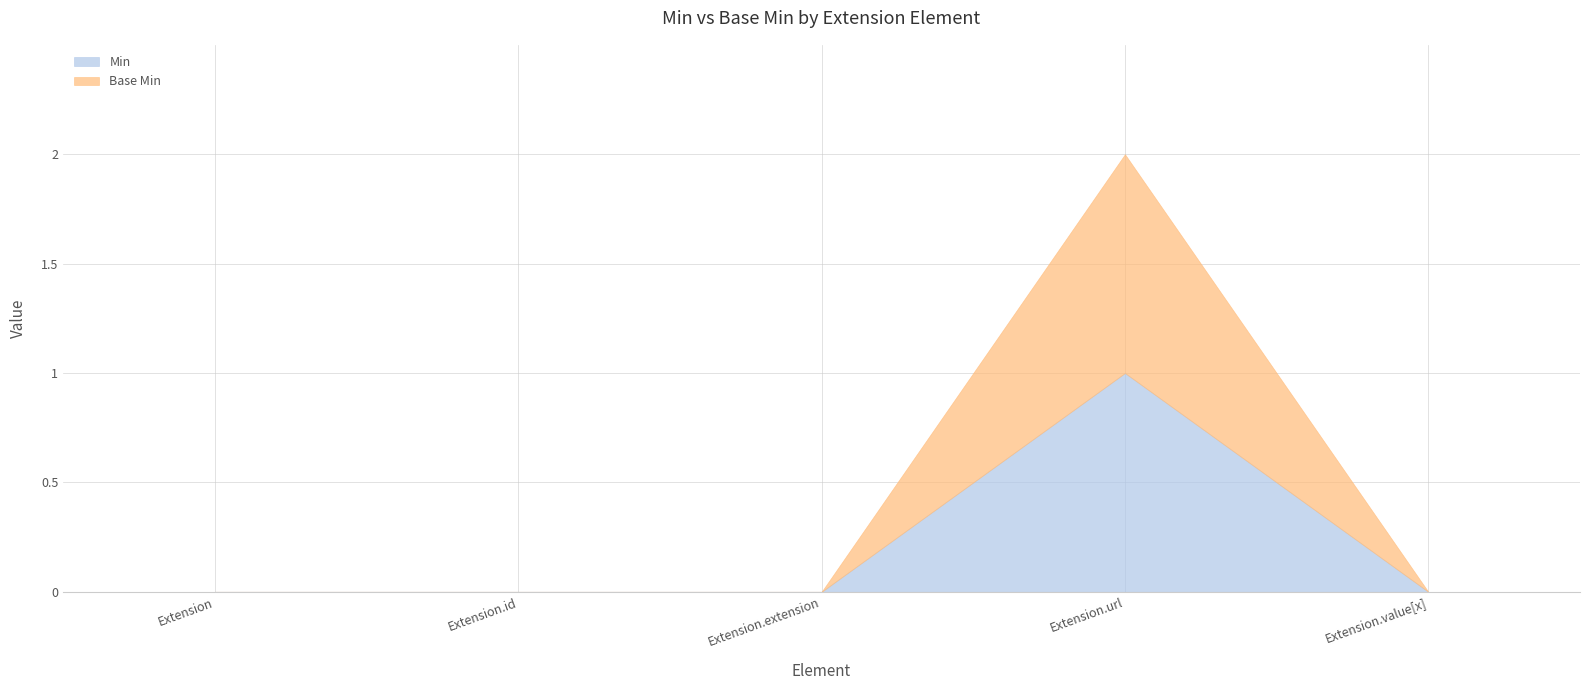

Reading left to right, list all the values displayed in this chart.

Min: Extension=0	Extension.id=0	Extension.extension=0	Extension.url=1	Extension.value[x]=0
Base Min: Extension=0	Extension.id=0	Extension.extension=0	Extension.url=1	Extension.value[x]=0